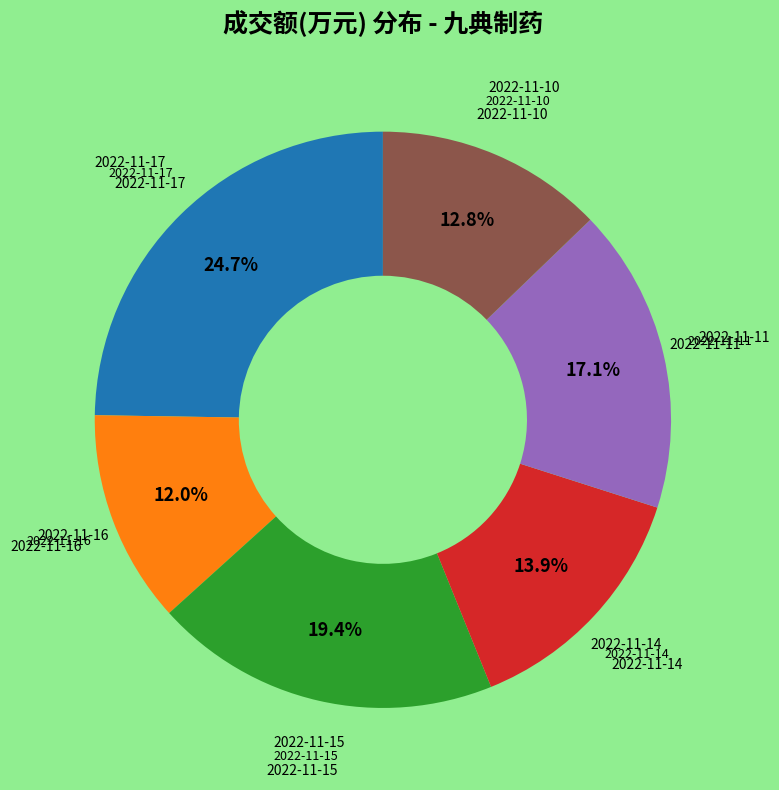

How many slices are in this pie chart?

6